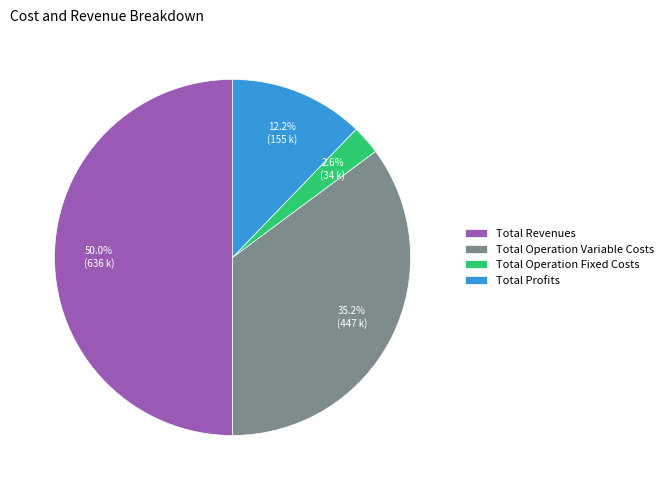

Approximately how many times larger is the value at Total Operation Variable Costs compared to Total Profits?

2.9